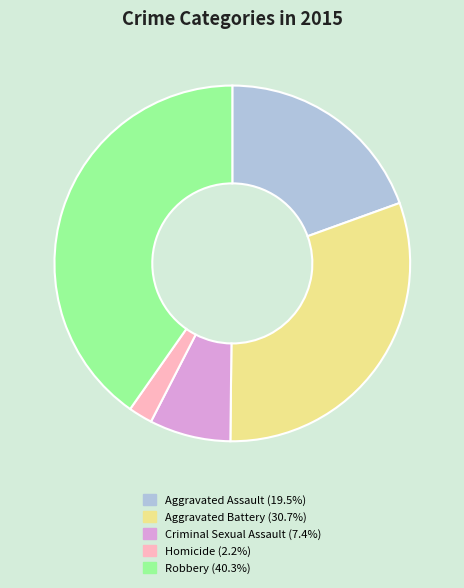

Rank the categories by value from lowest to highest.

Homicide, Criminal Sexual Assault, Aggravated Assault, Aggravated Battery, Robbery